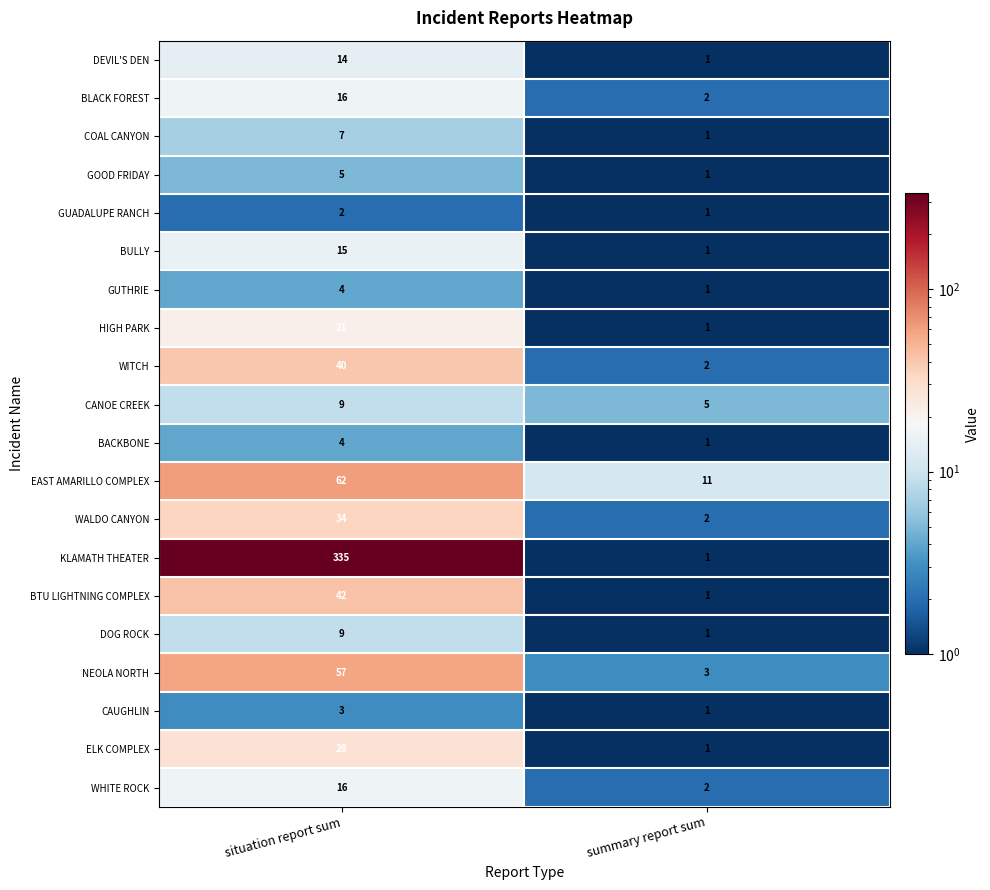

Is it true that WALDO CANYON equals 2 at summary report sum?

True